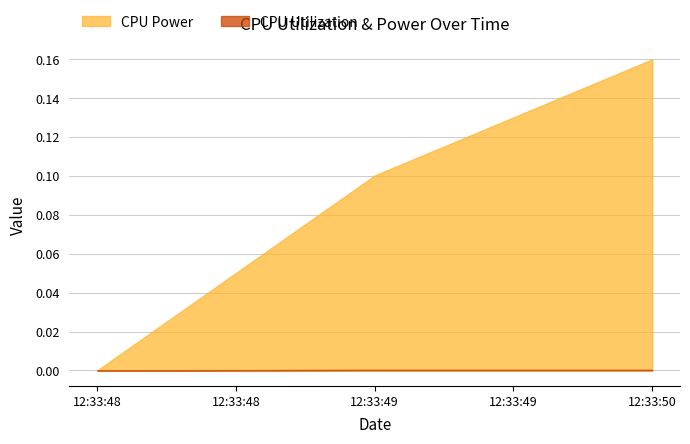

Reading left to right, what are all the values shown in this chart?

CPU Utilization: 0.0	0.0	0.0
CPU Power: 0.0	0.1	0.2